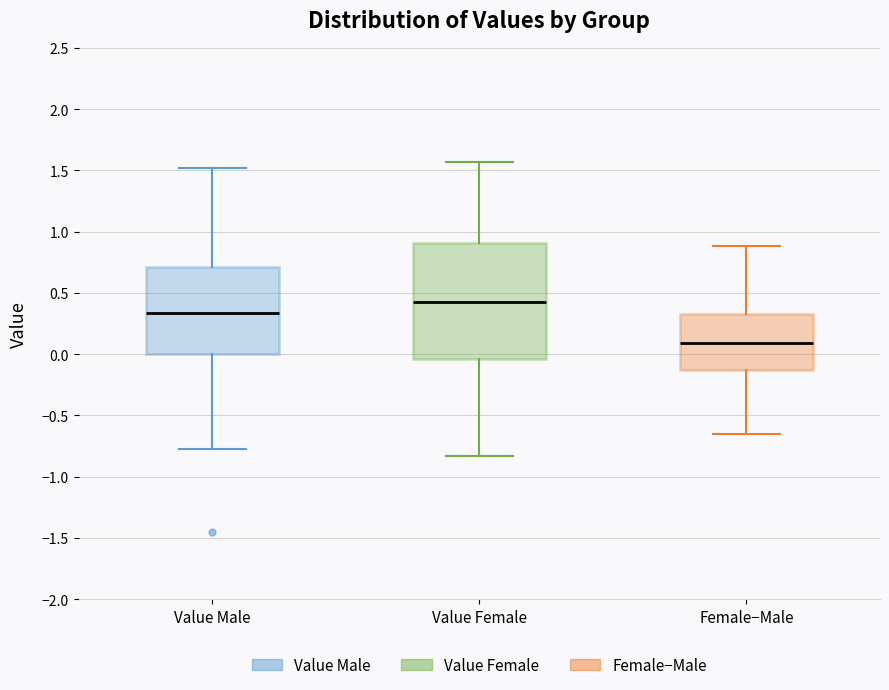

Which box has the highest median line?

Value Female